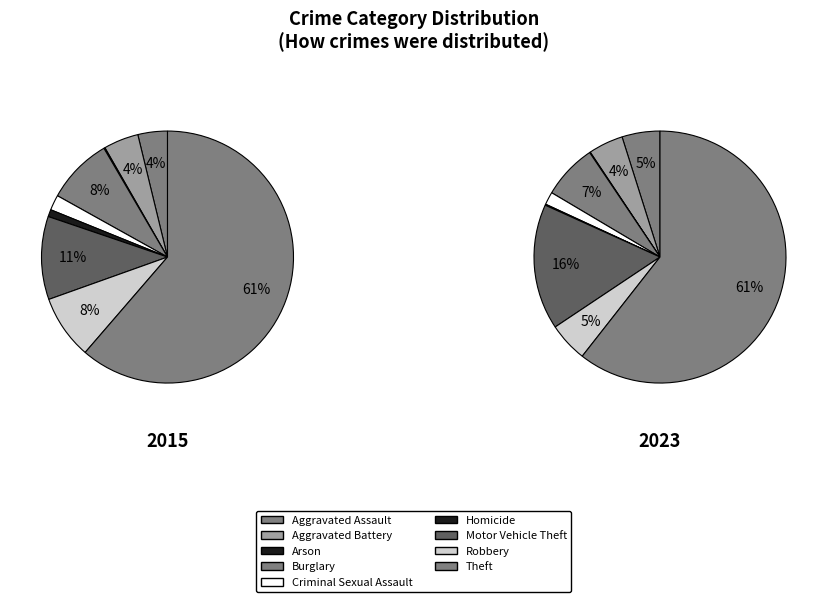

Does Robbery account for over 50% of the chart?

No